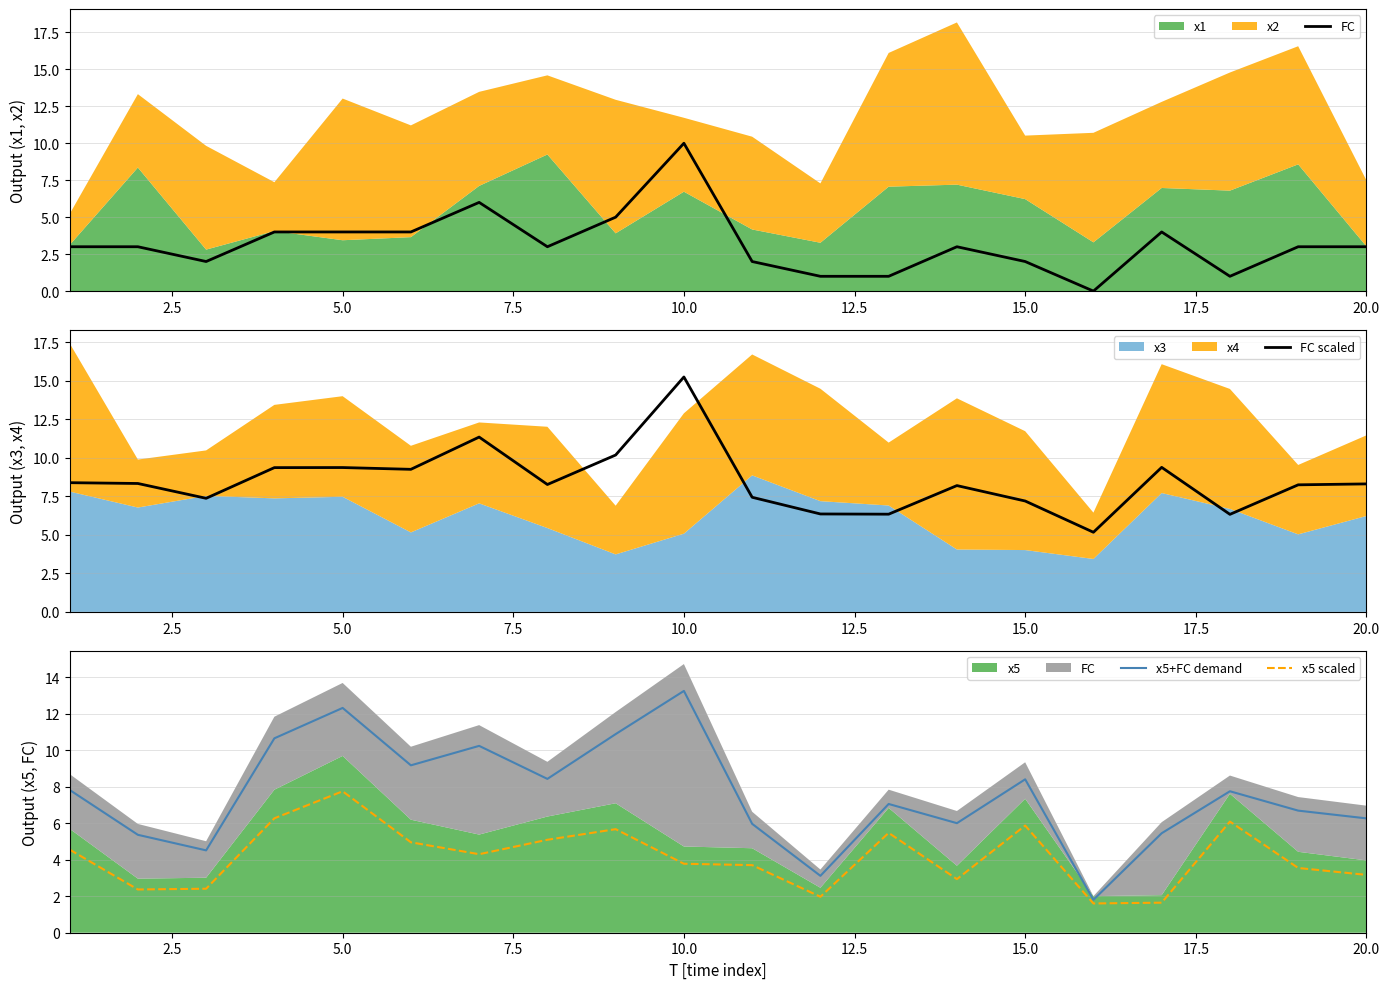

What is the difference between the maximum and minimum values in the FC scaled series?

10.1